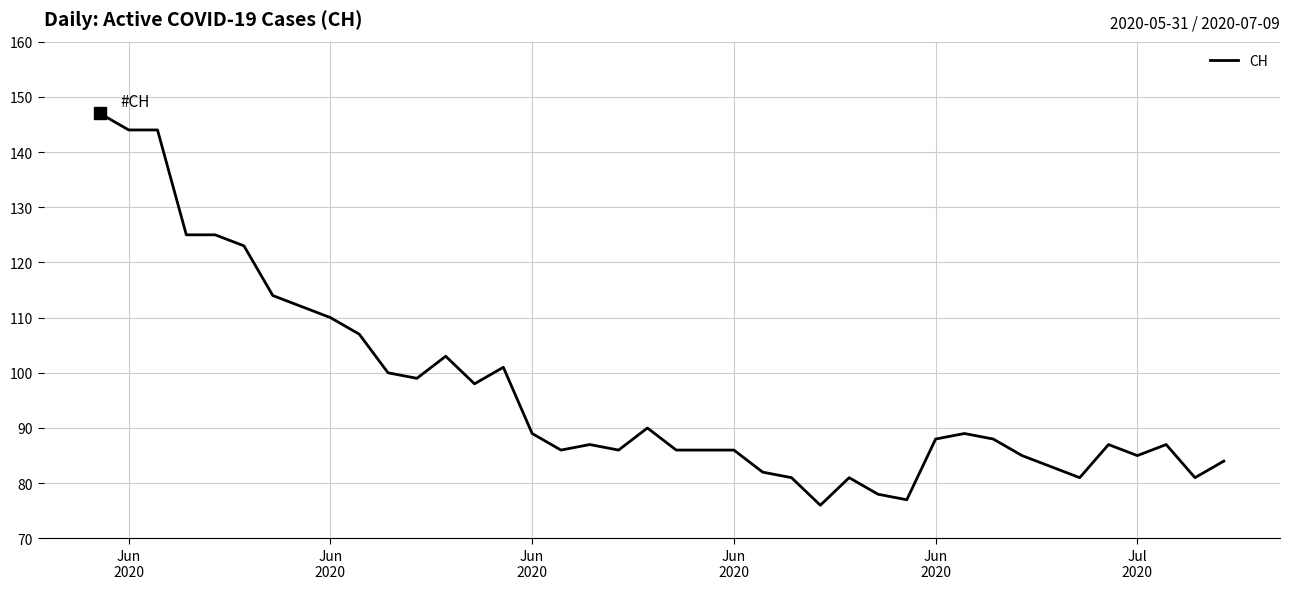

What is the maximum value shown in the chart?

147